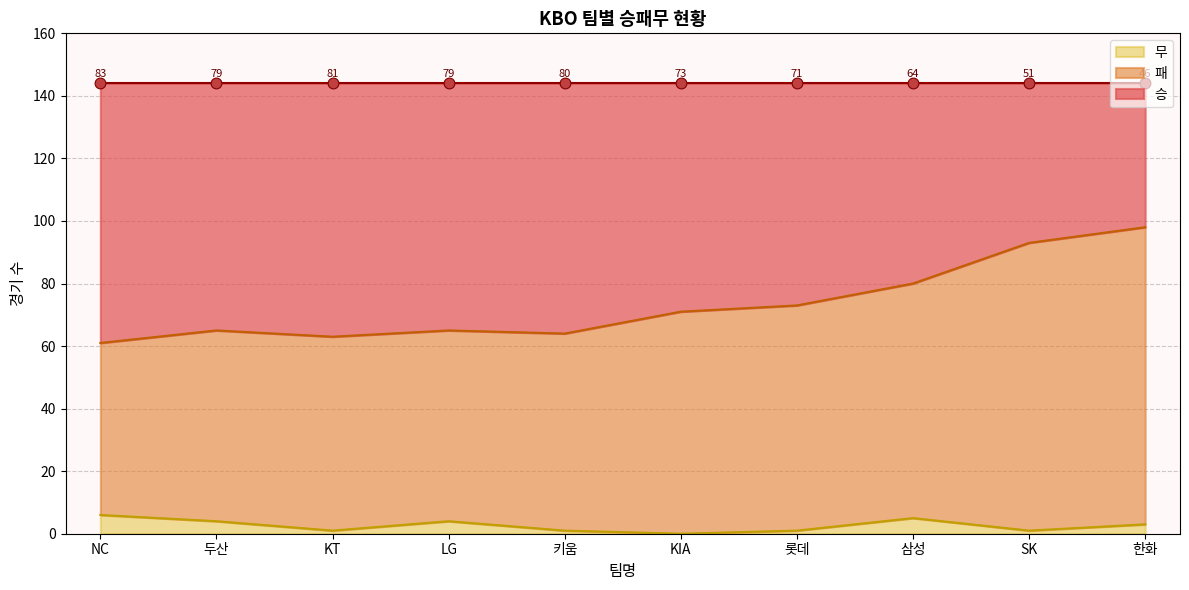

Is the value of 승 at 키움 greater than the value of 무 at KIA?

Yes